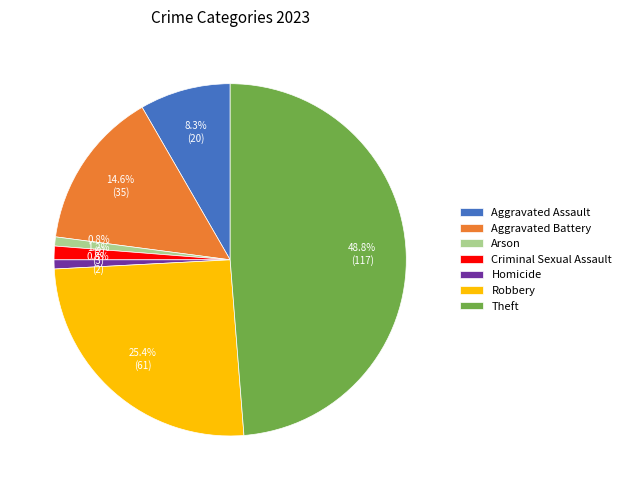

Is there any slice that represents more than half of the pie?

No